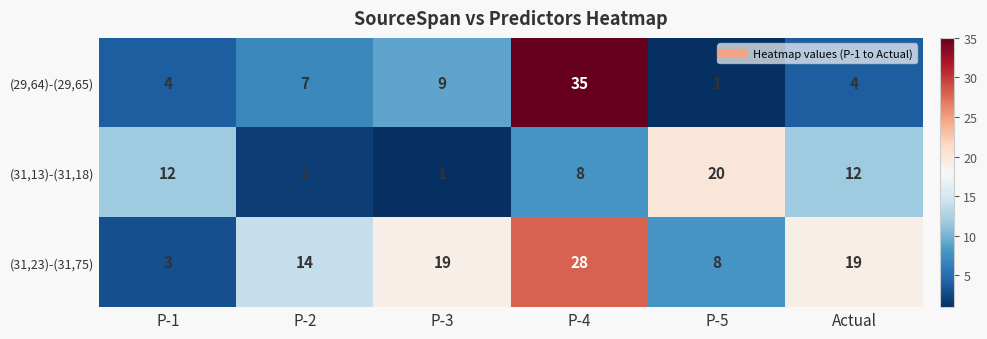

Reading left to right, extract all data points from this chart.

(29,64)-(29,65): P-1=4	P-2=7	P-3=9	P-4=35	P-5=1	Actual=4
(31,13)-(31,18): P-1=12	P-2=2	P-3=1	P-4=8	P-5=20	Actual=12
(31,23)-(31,75): P-1=3	P-2=14	P-3=19	P-4=28	P-5=8	Actual=19